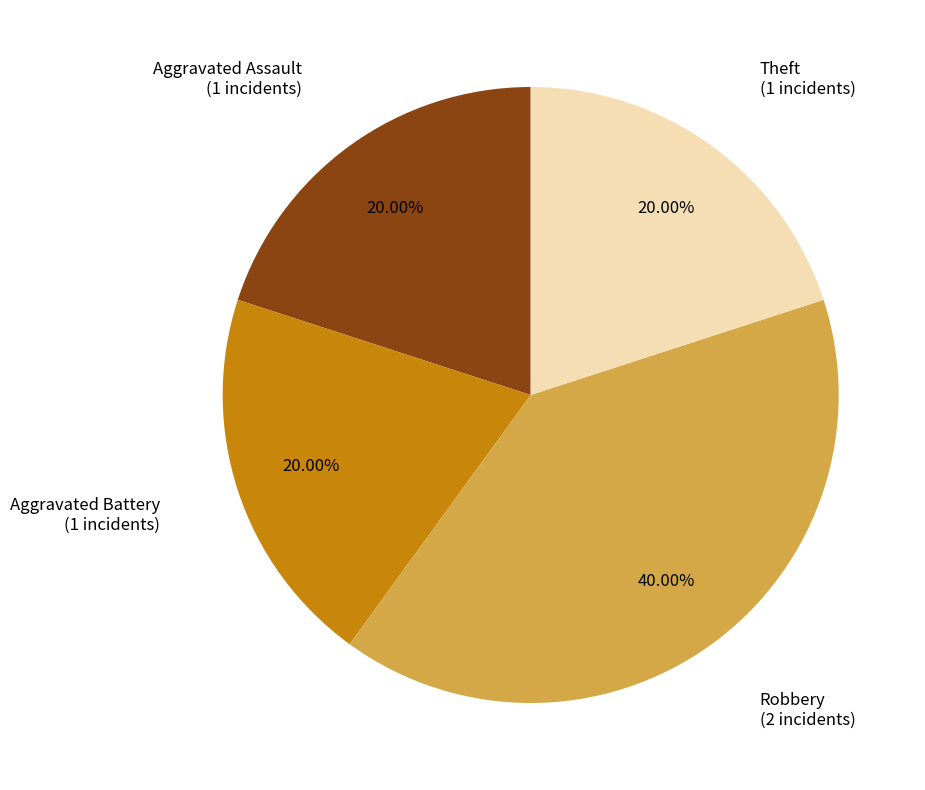

Is there any slice that represents more than half of the pie?

No